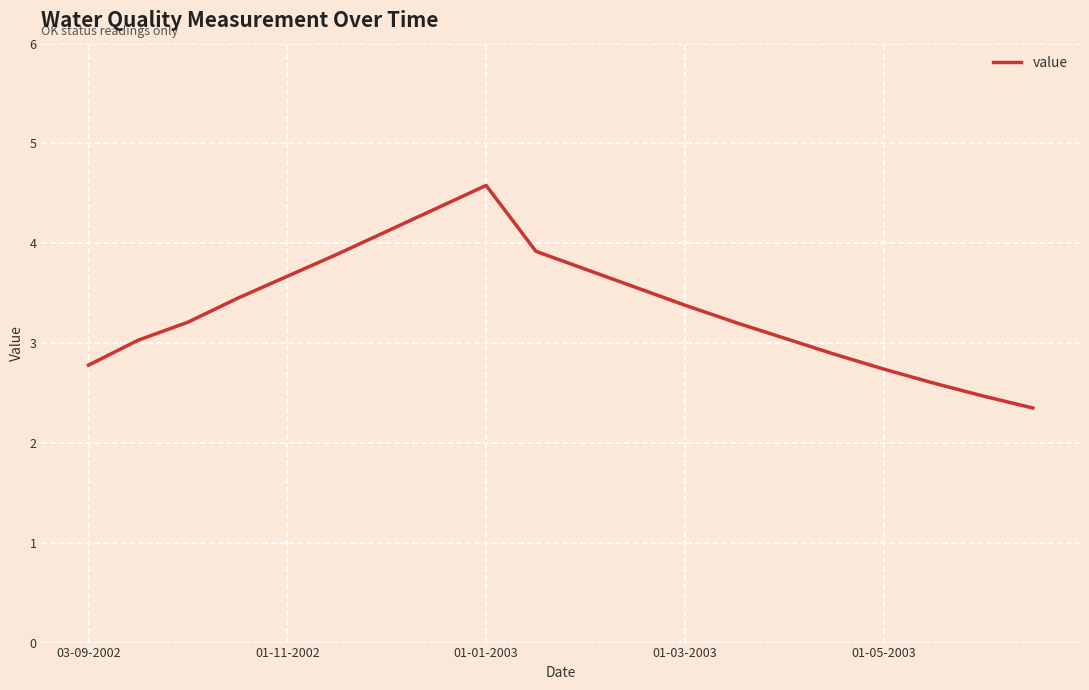

What is the minimum value shown in the chart?

2.4